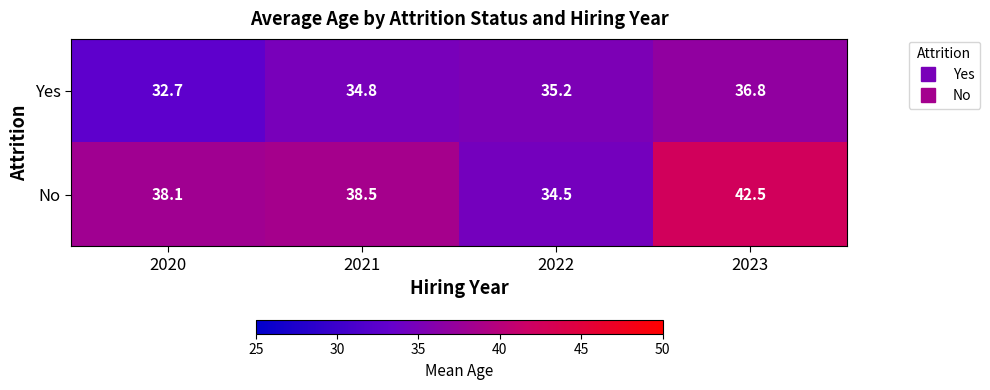

True or false: No has a value of 17.0 at 2020.

False